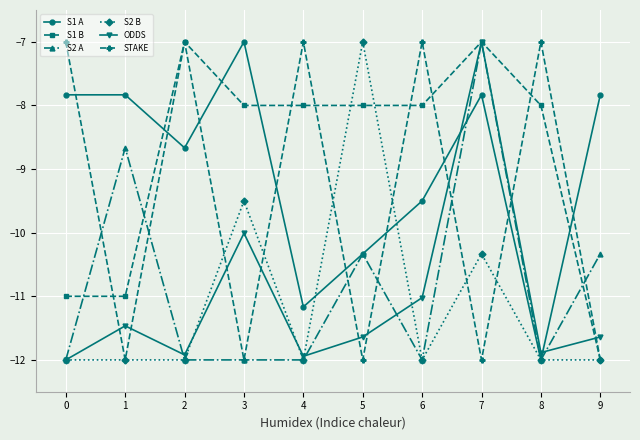

The value of STAKE at 3 is -17.5. True or false?

False